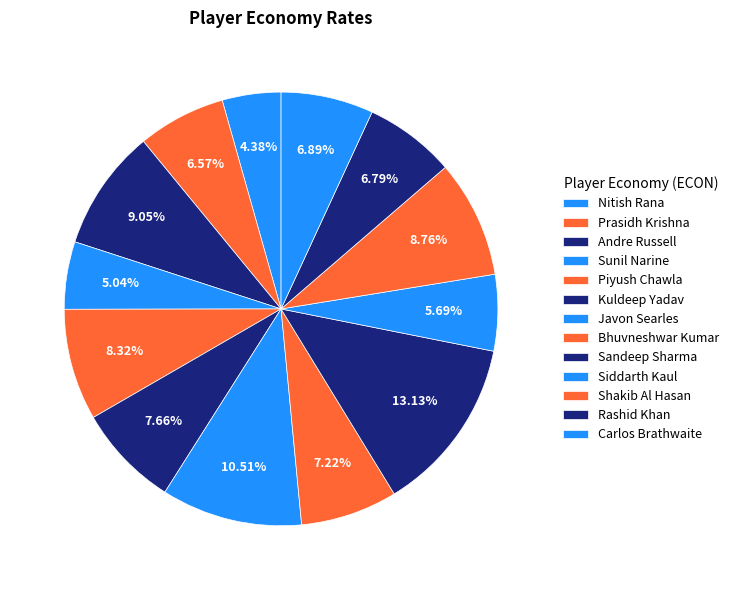

What portion of the pie excludes Siddarth Kaul?

94.3%